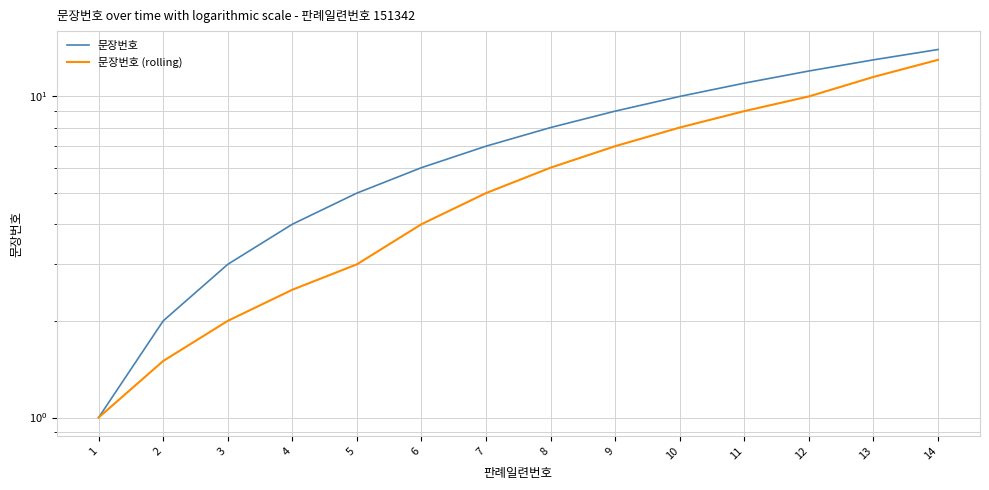

What is the difference between the 문장번호 (rolling) values at 5 and 9?

4.0